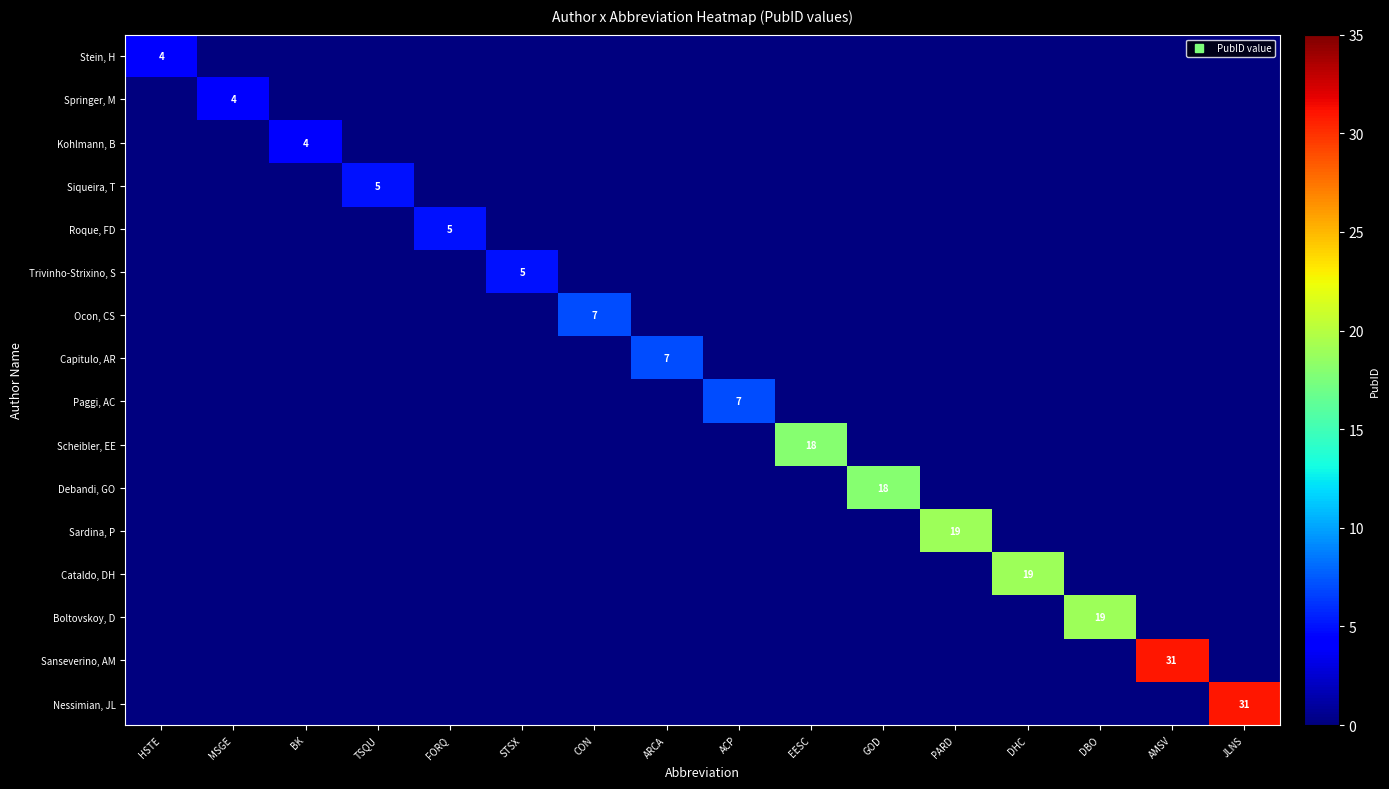

The value of Kohlmann, B at TSQU is 2. True or false?

False